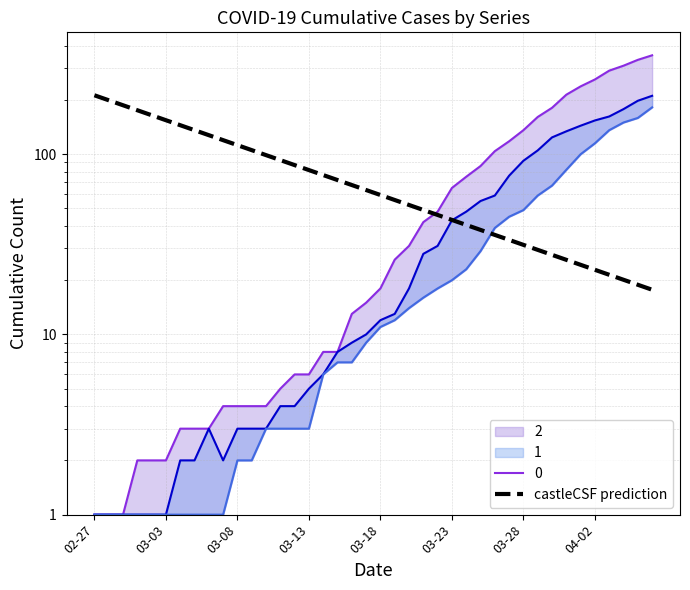

Which has a higher value, 03-28 or 03-23?

03-23